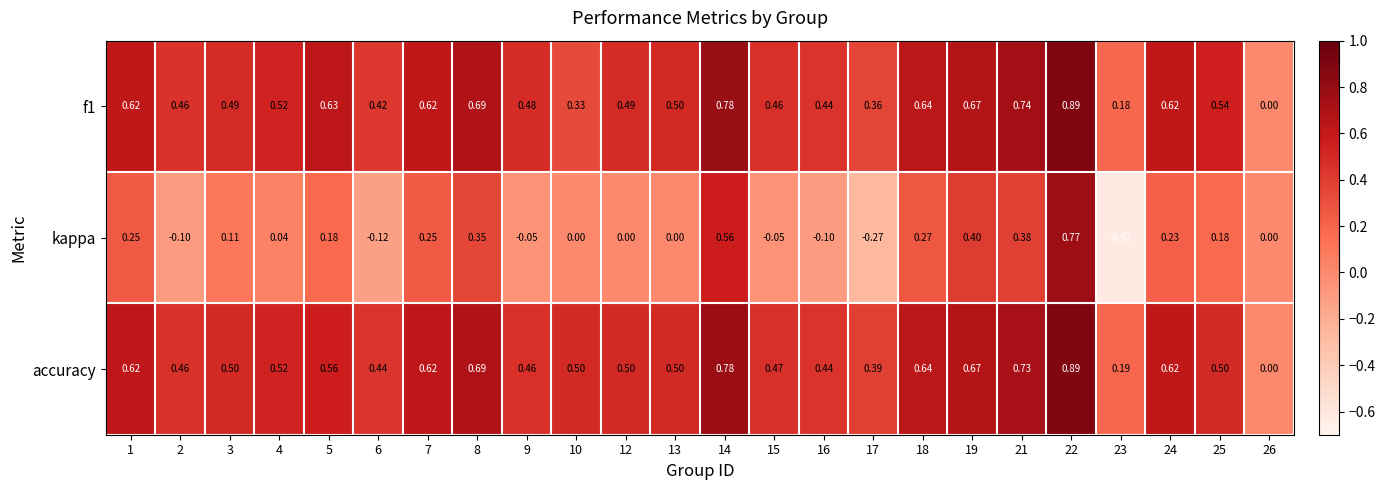

Which series has the largest range (max minus min)?

kappa